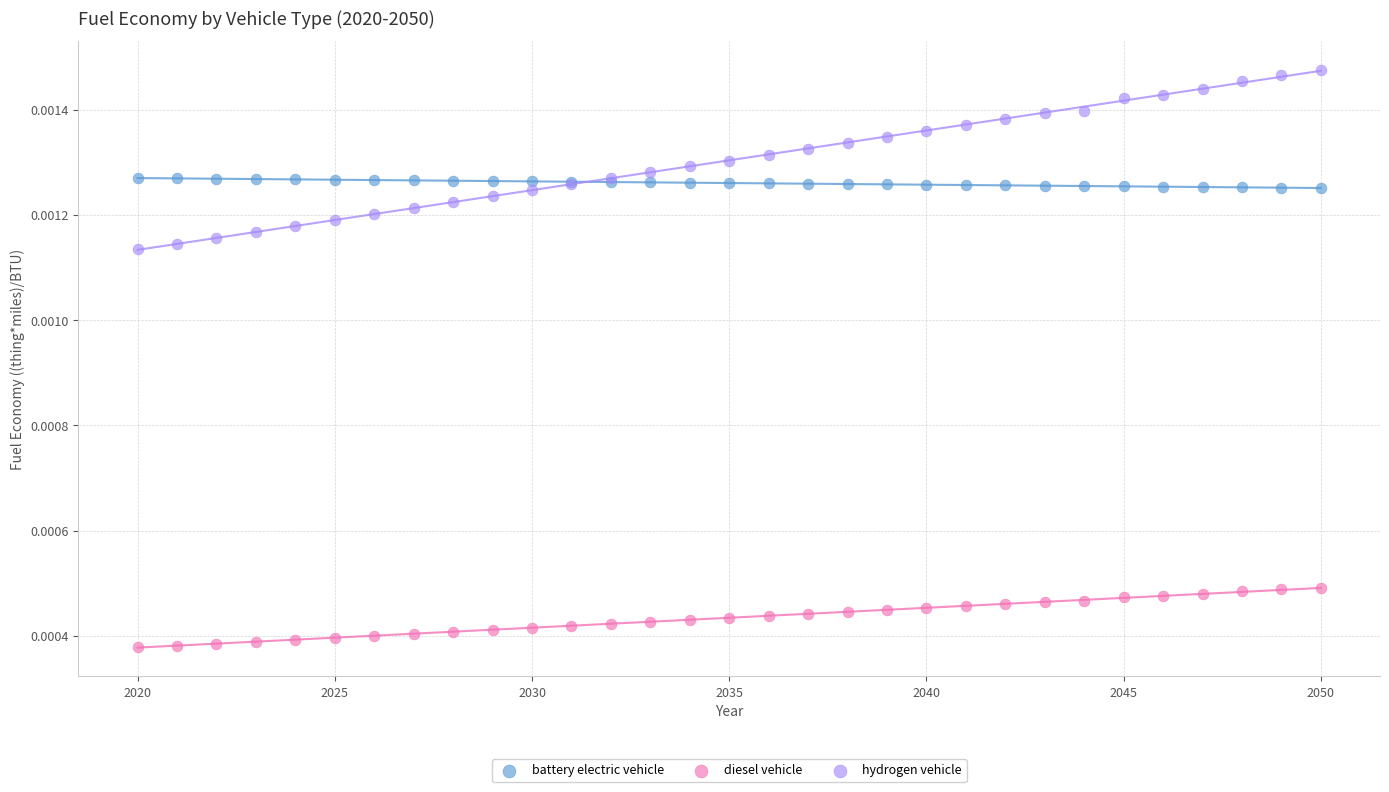

Which series contains the lowest Y value?

diesel vehicle